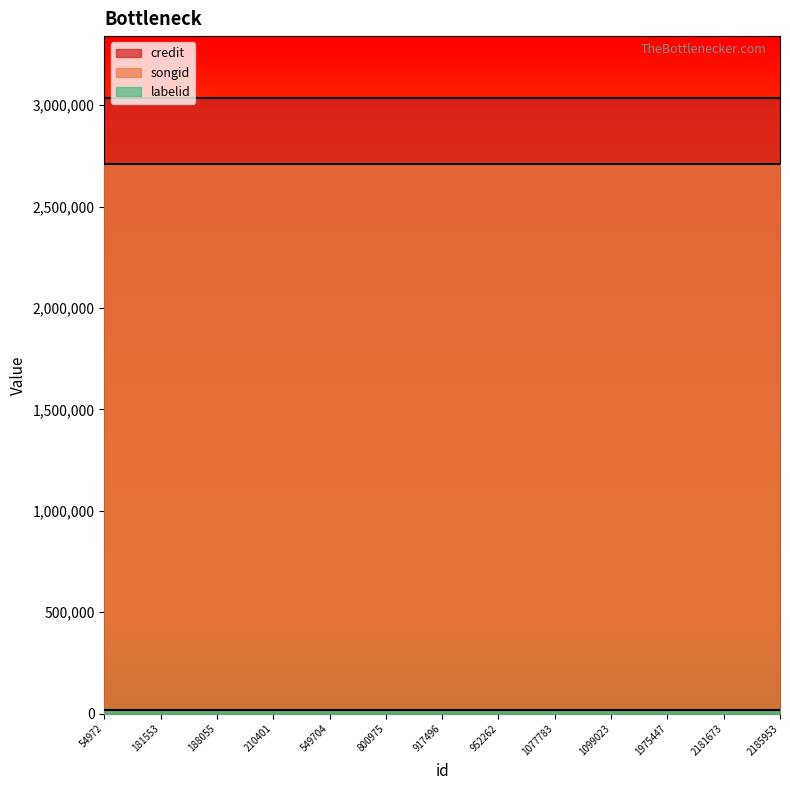

True or false: songid has a value of 1041018 at 1077783.

False